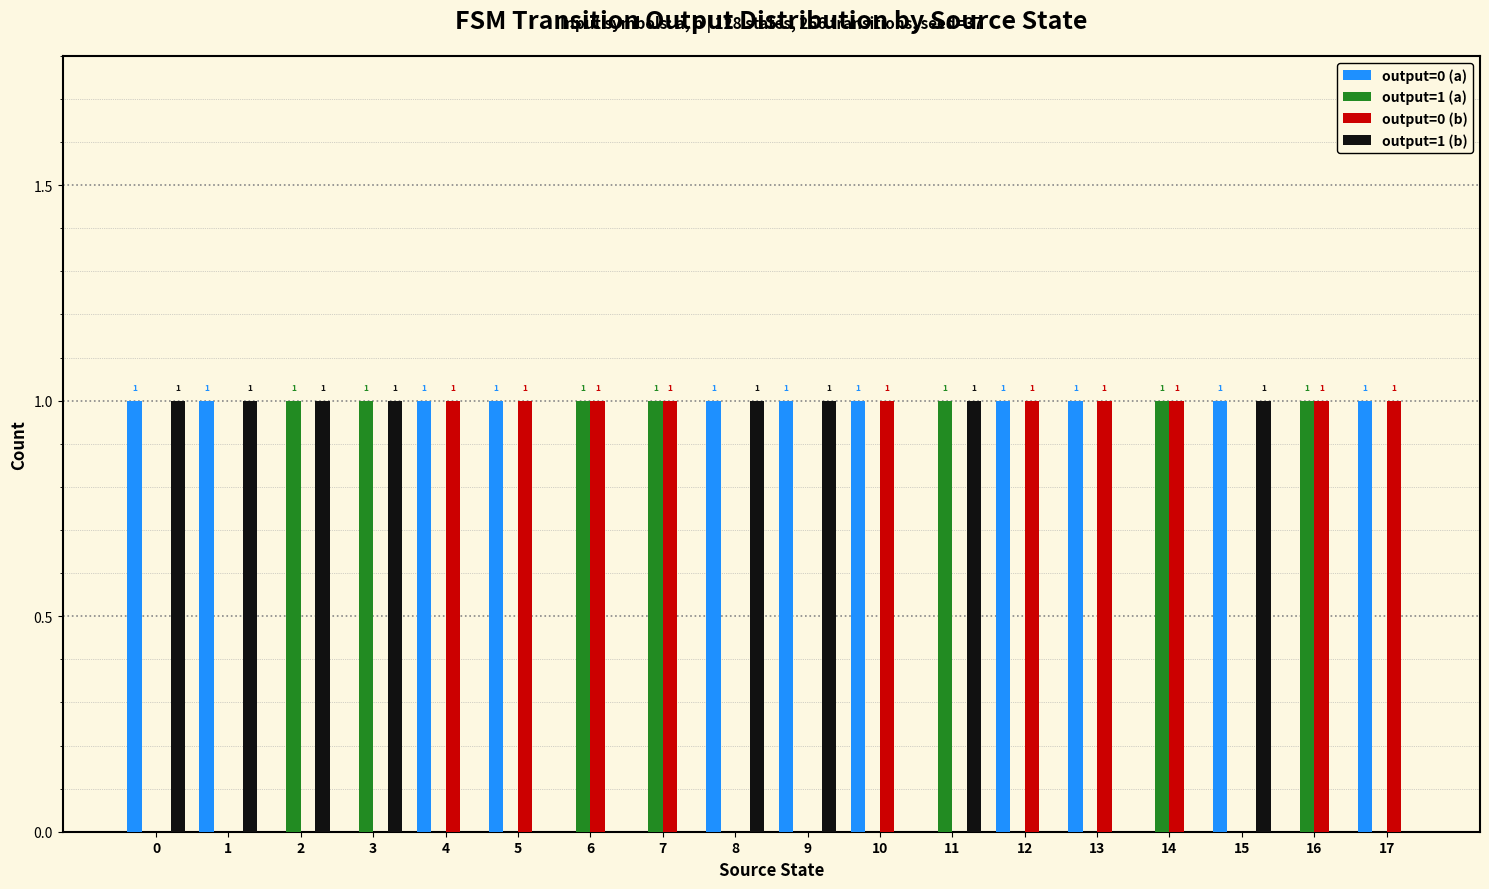

How many output=0 (a) values are between 0 and 1?

18